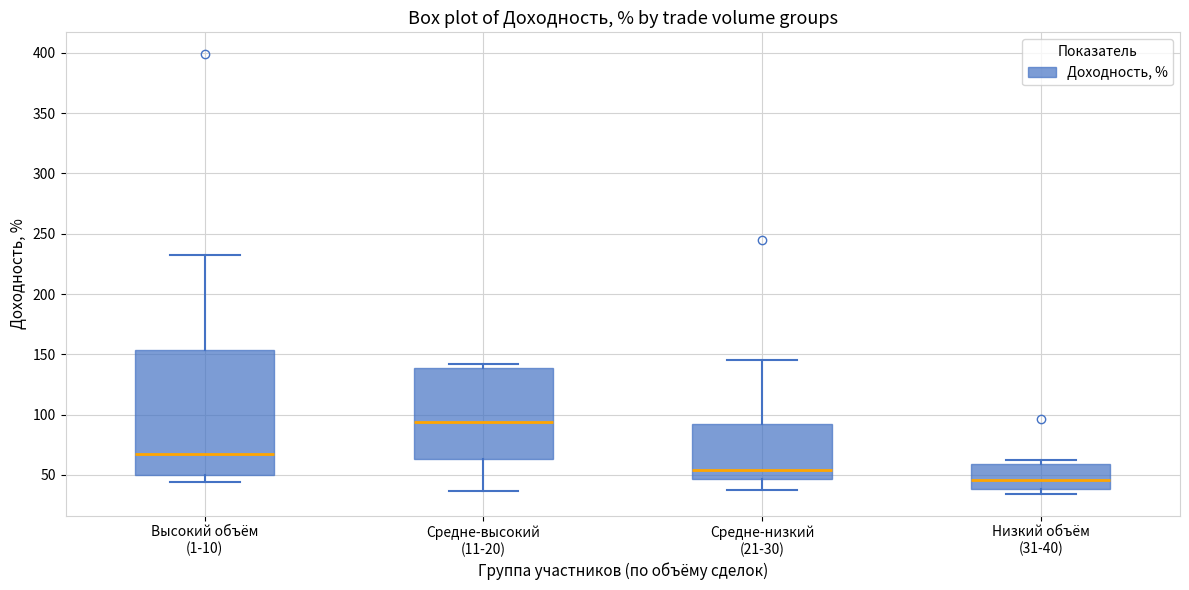

Reading left to right, transcribe this box plot: for each box, give where its median line is, the range the box spans, and where its two whiskers end, as read against the y-axis. The values are not printed on the chart, so give them approximately, as read against the axis.

Высокий объём (1-10): median 65, box 50 to 155, whiskers 45 to 235
Средне-высокий (11-20): median 95, box 65 to 140, whiskers 35 to 140 (just above the box's upper edge)
Средне-низкий (21-30): median 55, box 45 to 90, whiskers 40 to 145
Низкий объём (31-40): median 45, box 40 to 60, whiskers 35 to 65